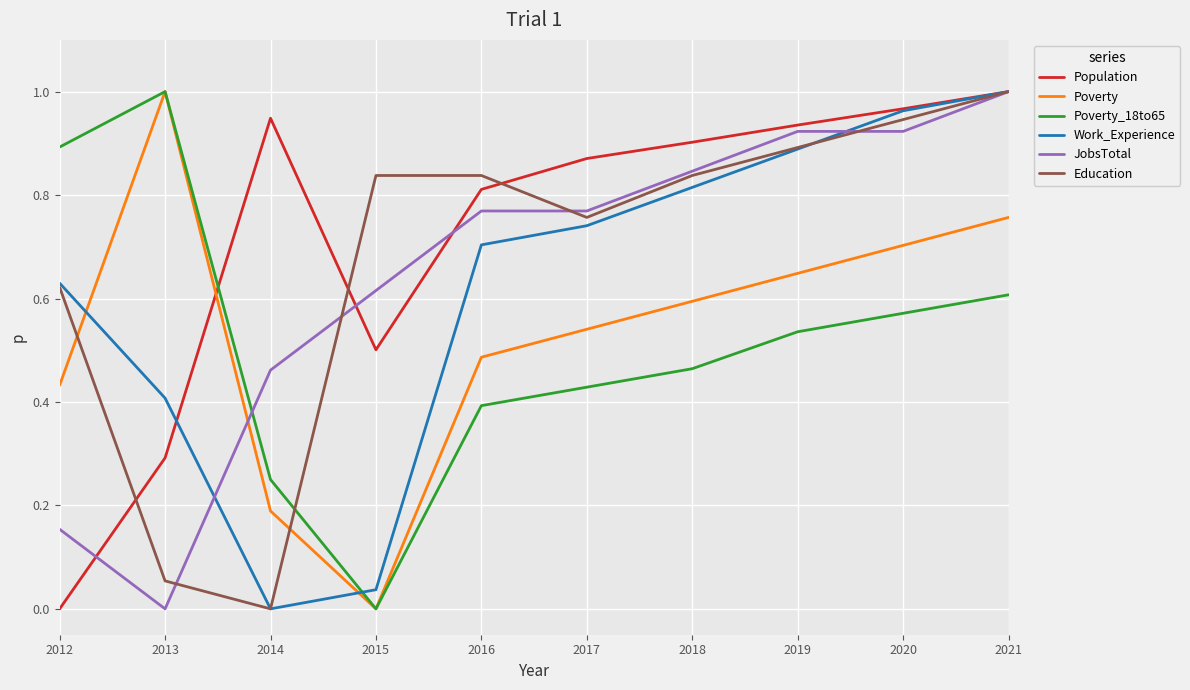

Is the value of Poverty_18to65 at 2016 greater than the value of Work_Experience at 2017?

No